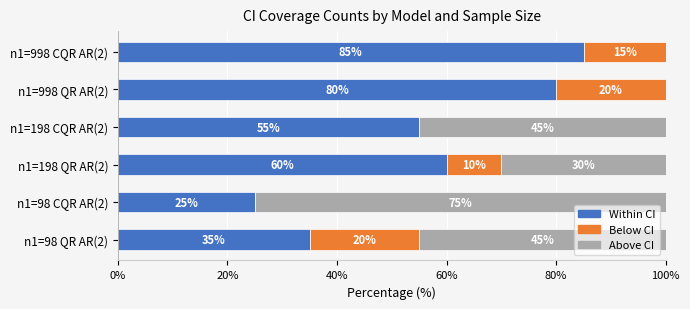

What is the sum of all Within CI values?

340.0